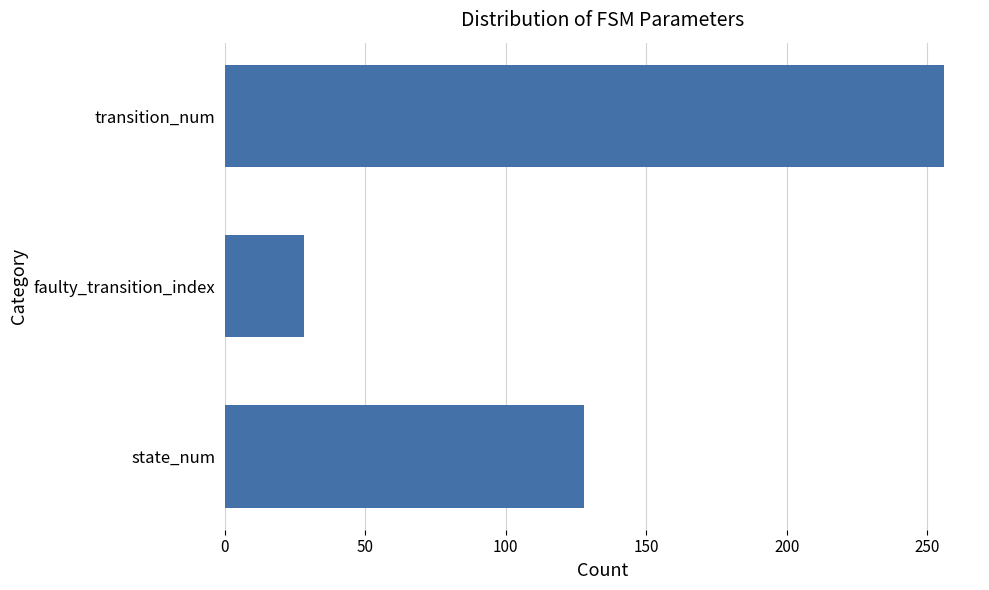

What is the change in value from faulty_transition_index to transition_num?

+228